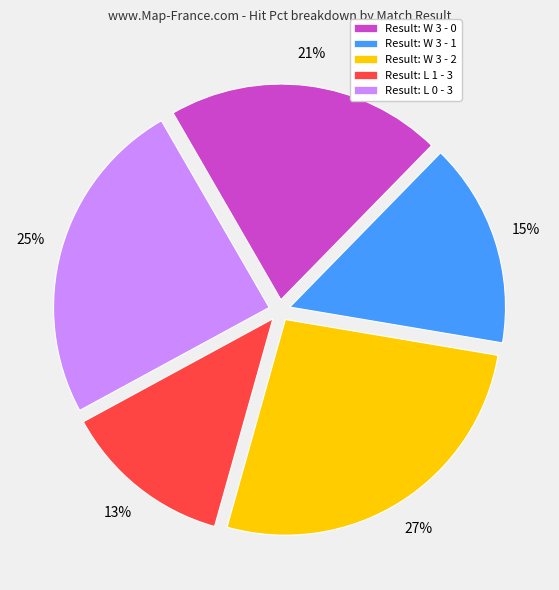

Combined, do Result: W 3 - 1 and Result: L 1 - 3 account for over 50%?

No